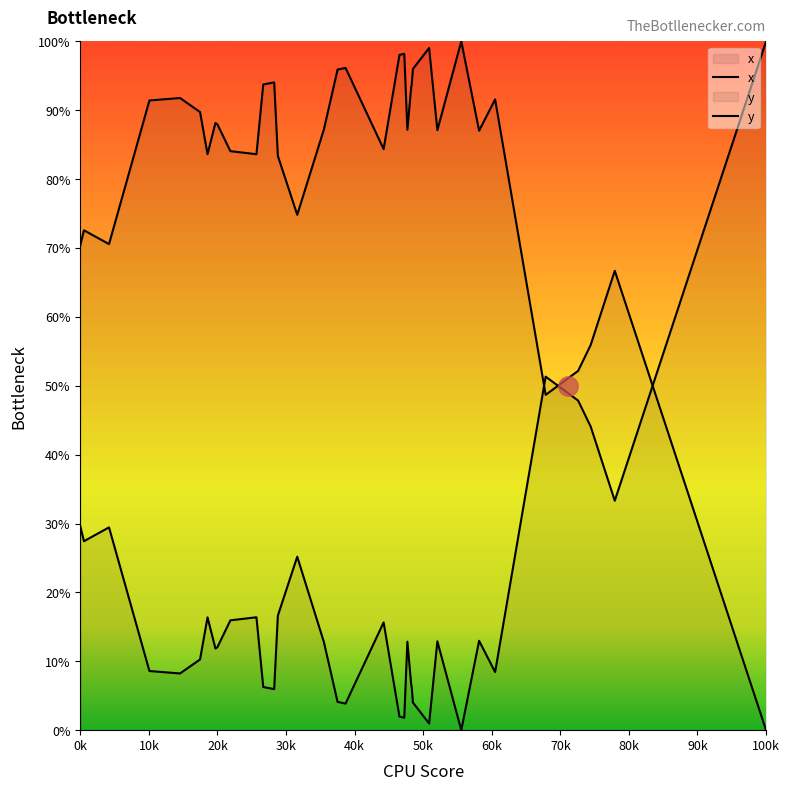

What is the difference between the highest and lowest values at 90k?

68.1